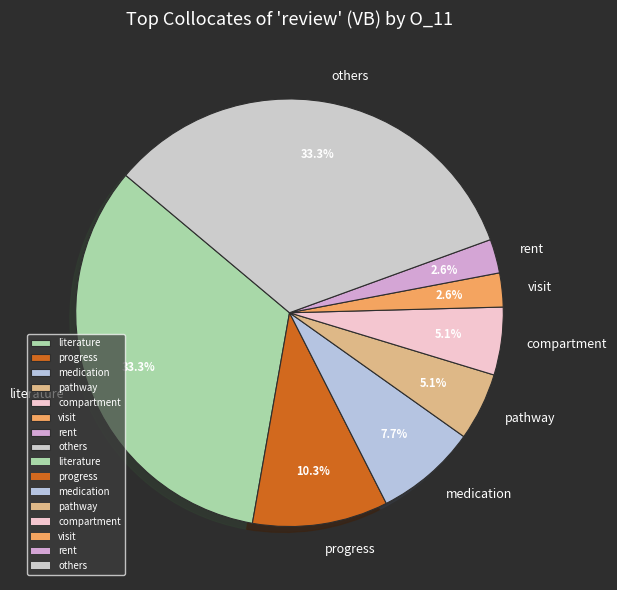

Between compartment and progress, which is larger?

progress